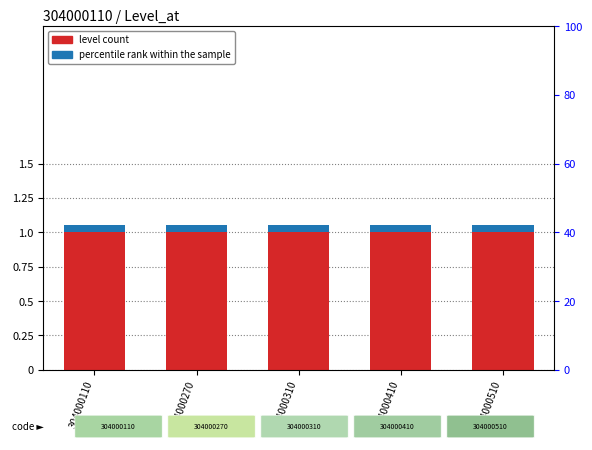

Which series has the largest total across all categories?

level count